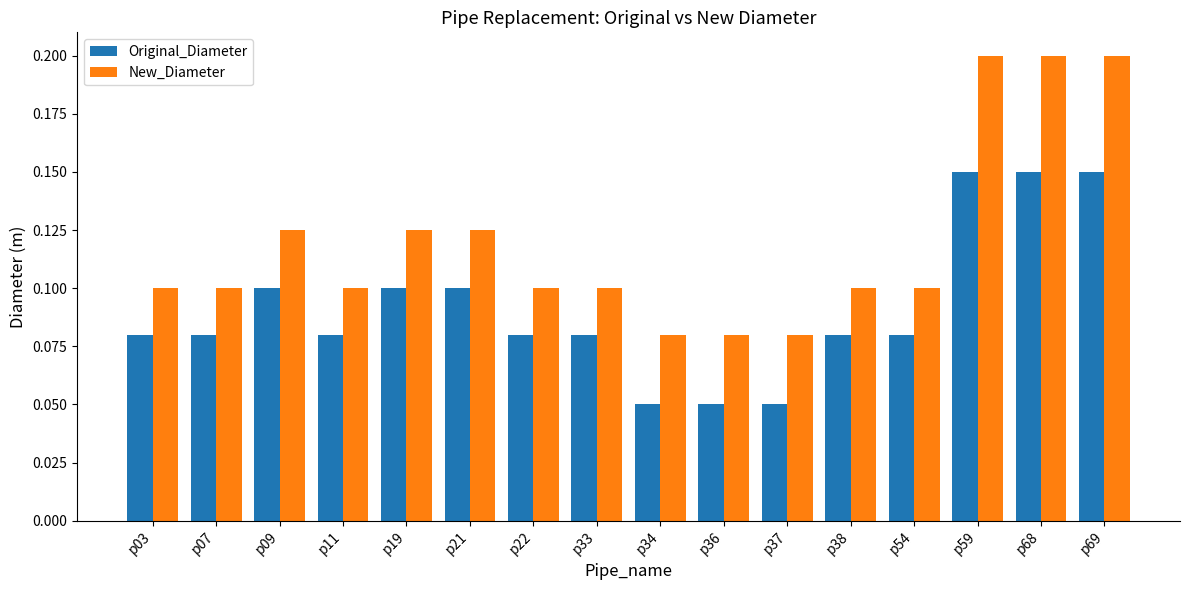

Which series changed the most between p19 and p36?

Original_Diameter